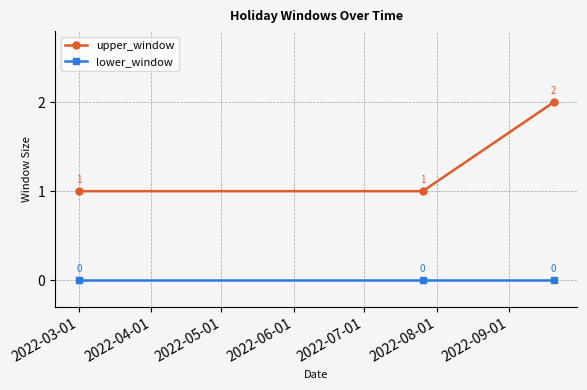

Rank the series by their average value, from lowest to highest.

lower_window, upper_window